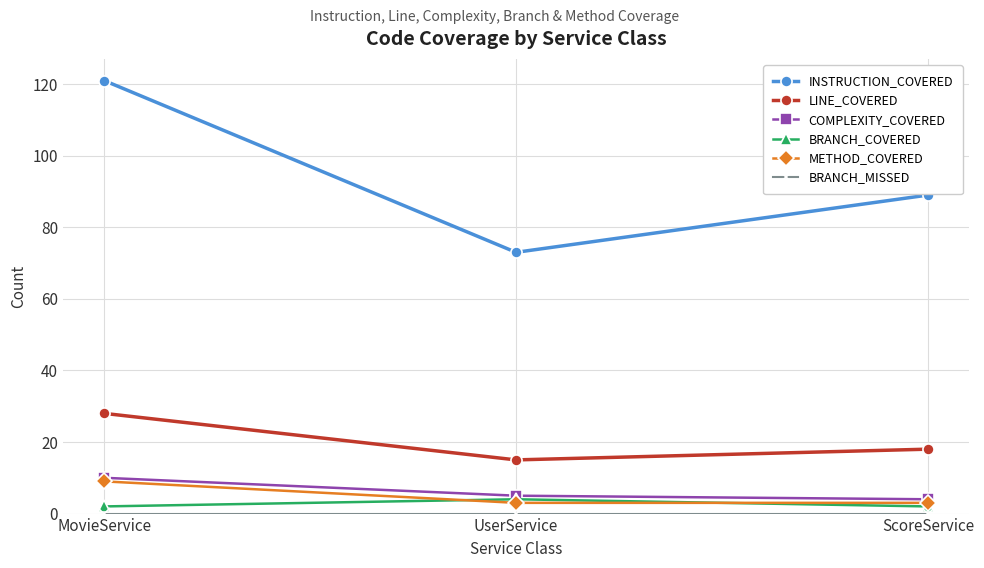

What is the value of the LINE_COVERED point at the 1st from the left?

28